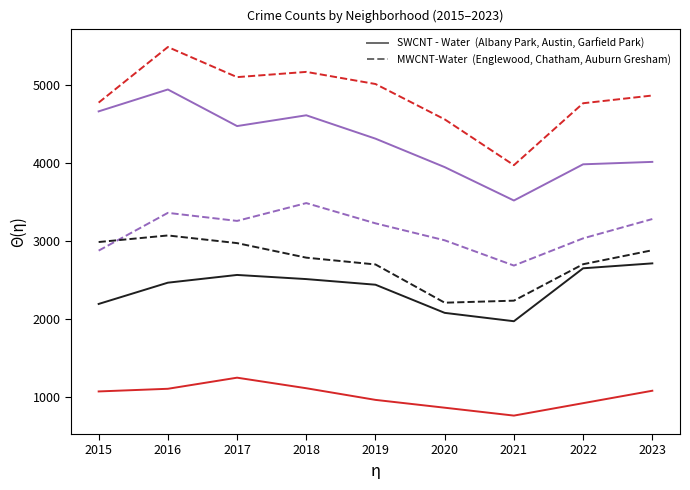

At which category is the sum across all series the highest?

2016